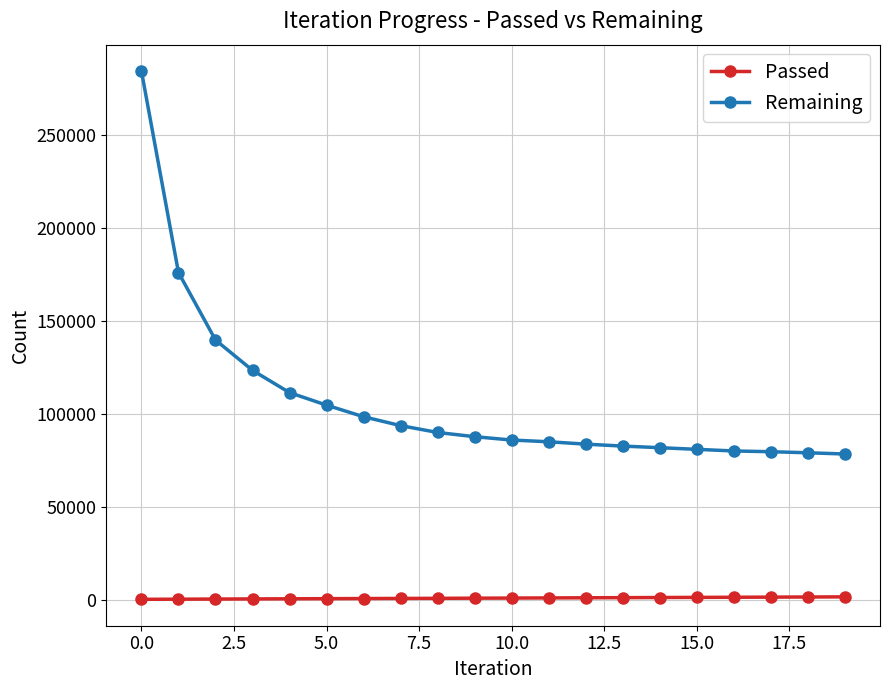

At how many categories does at least one series exceed 132290?

3